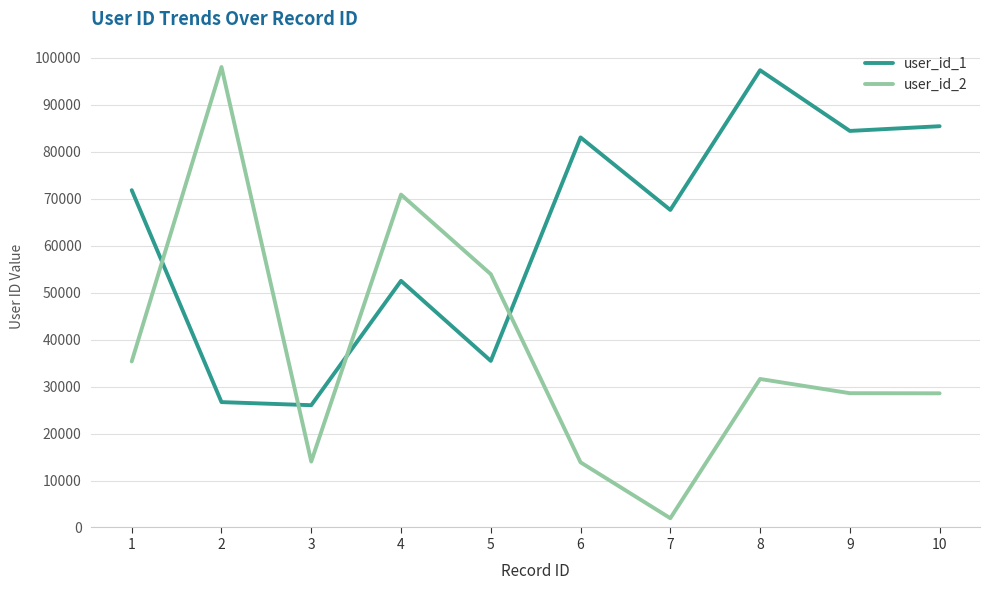

Where is user_id_2 nearest to the value 50004?

5